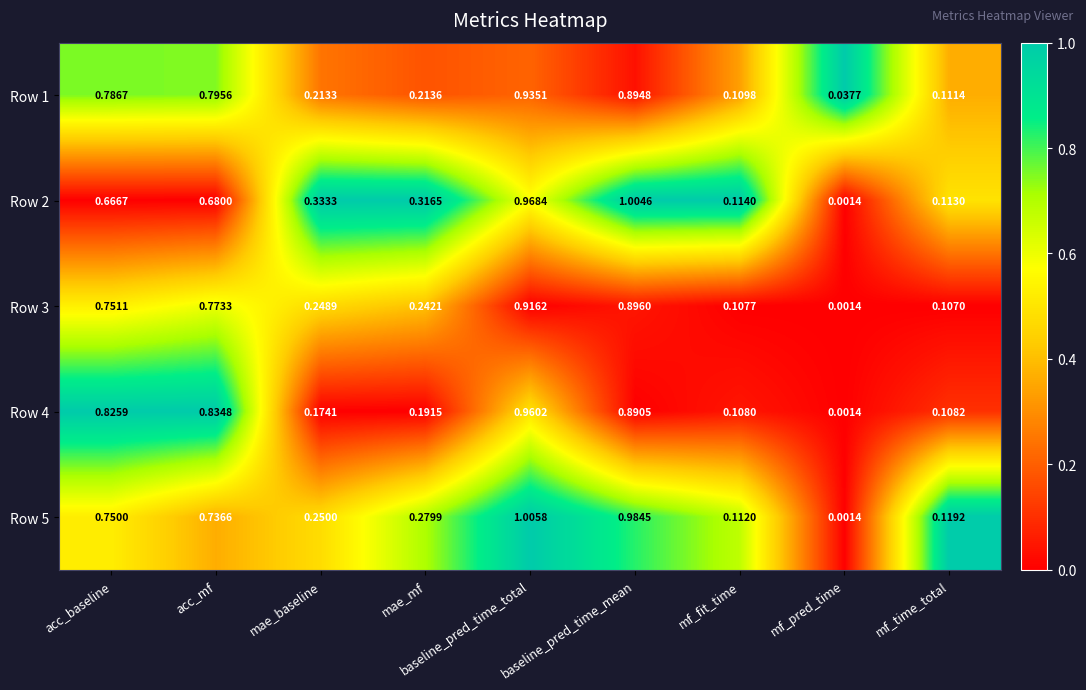

Is the value of Row 1 at acc_baseline greater than the value of Row 3 at mf_fit_time?

Yes